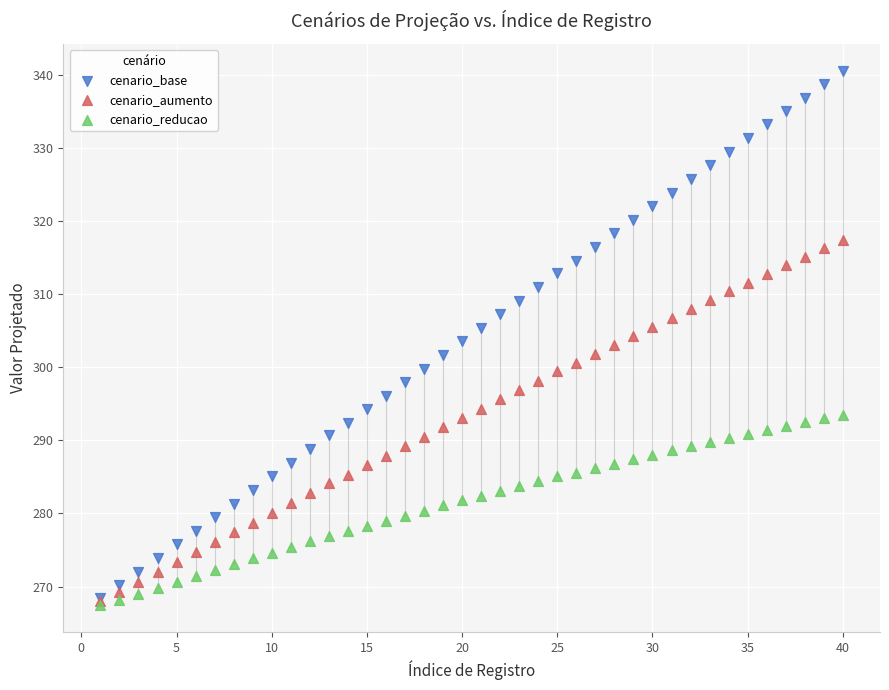

What are all the series names shown in the legend?

cenario_base, cenario_aumento, cenario_reducao